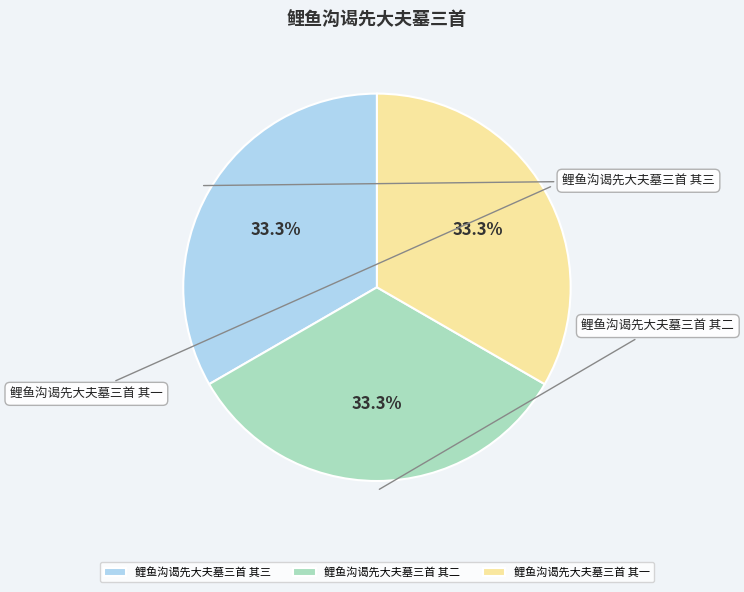

Is it true that 鲤鱼沟谒先大夫墓三首 其一 is 47% of the pie?

False